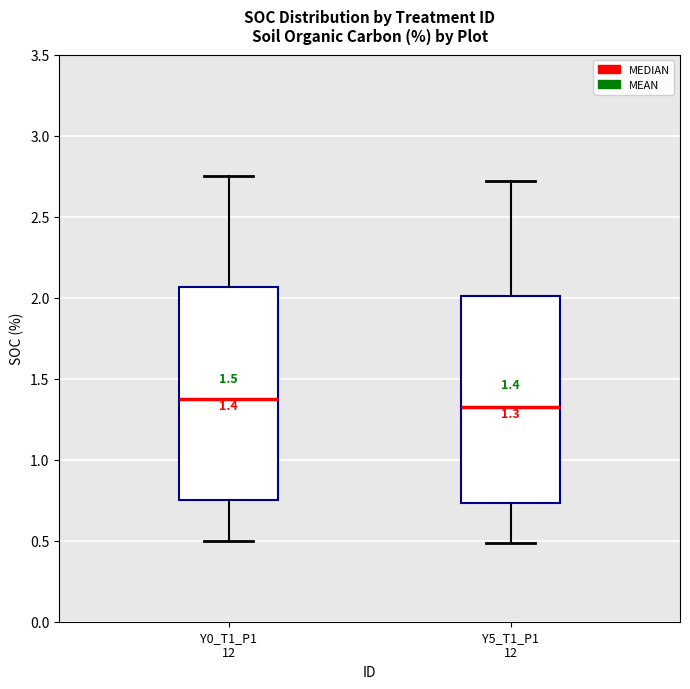

Which box's median line is the lowest?

Y5_T1_P1 12